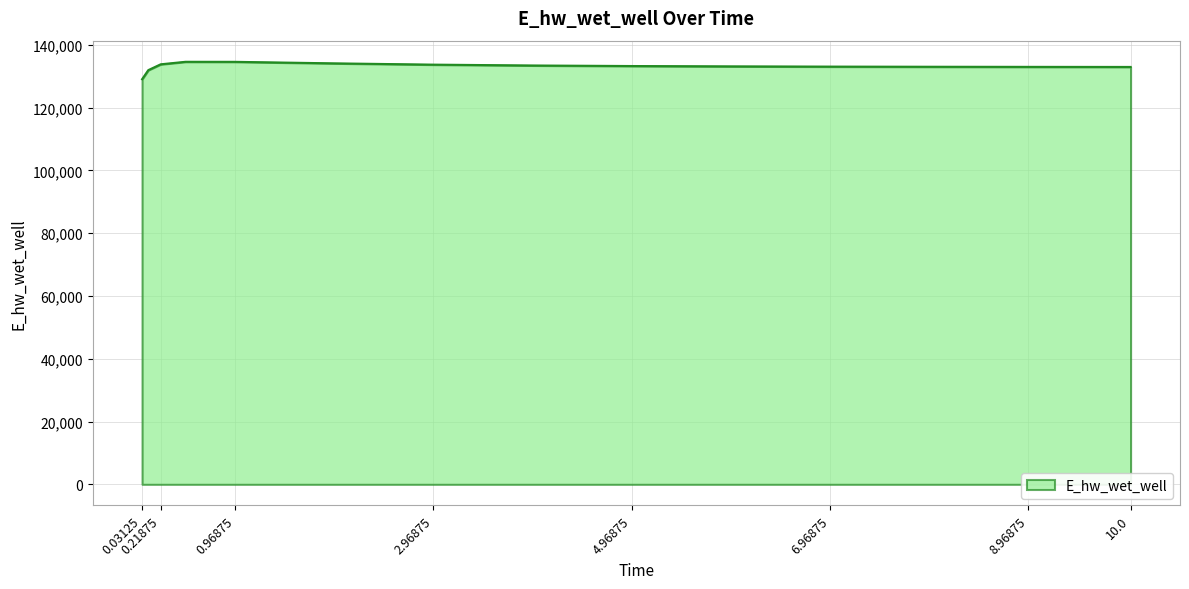

What is the difference between the maximum and minimum values?

5552.5